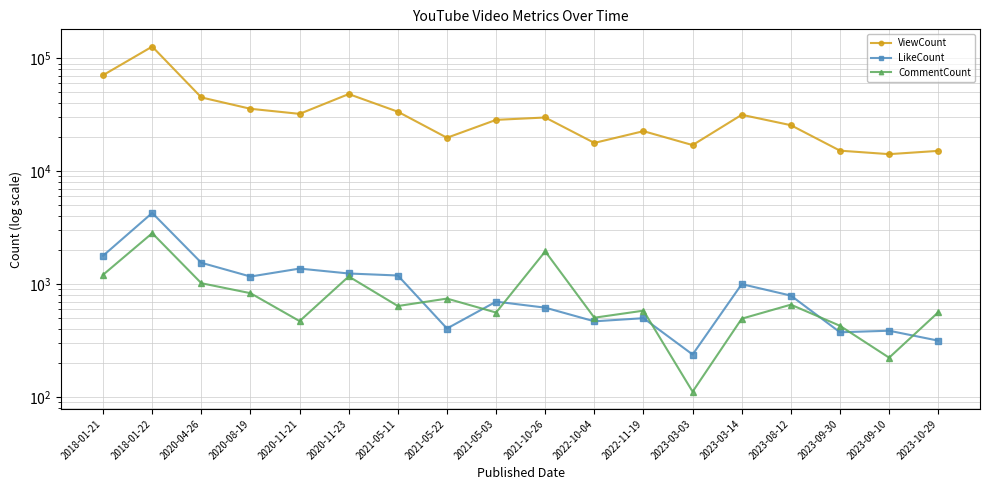

How many data points in CommentCount are less than 642?

9